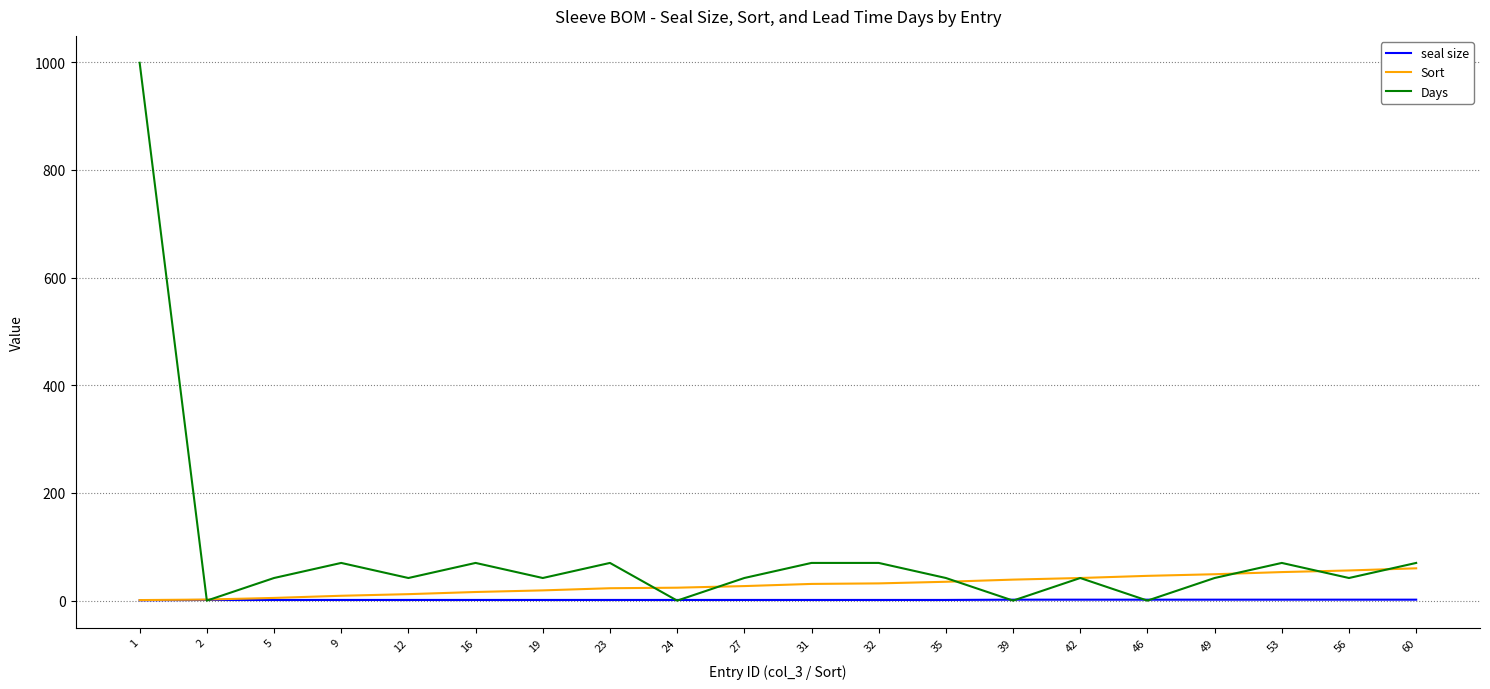

Rank the series by their maximum value, from lowest to highest.

seal size, Sort, Days